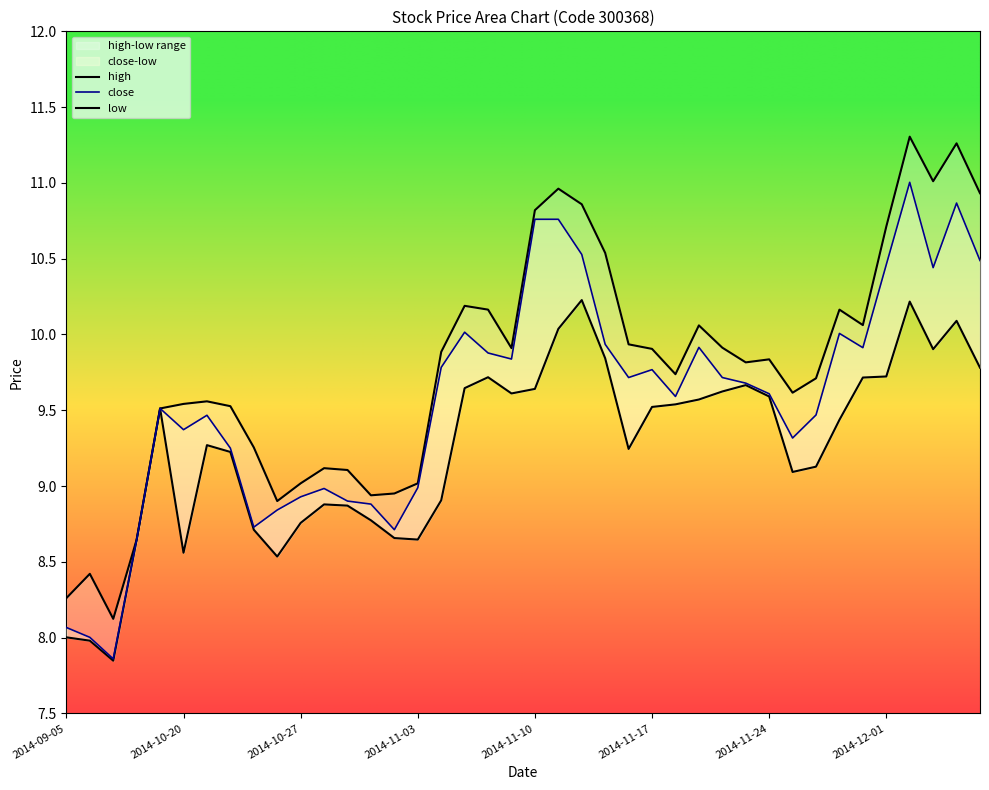

At which category does low reach its first local valley?

2014-09-10